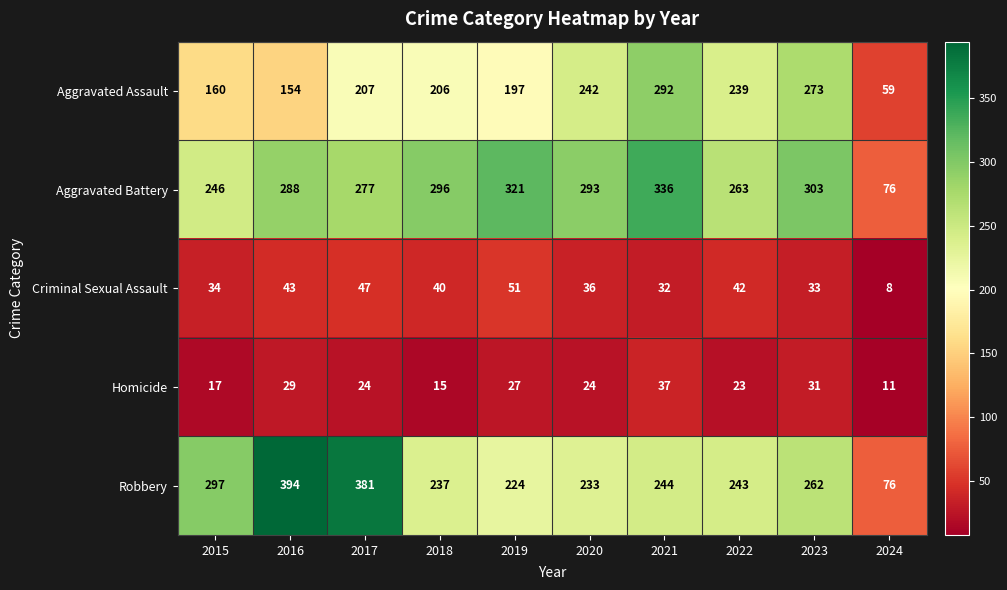

Which series has the widest spread of values?

Robbery